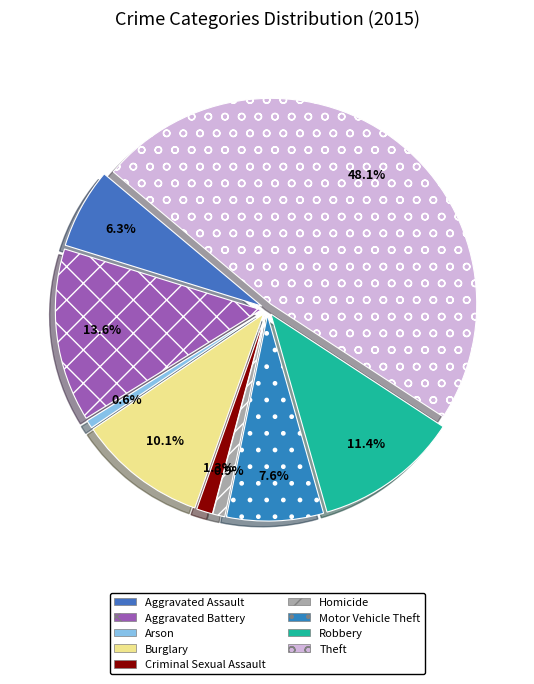

To the nearest percent, what percentage of the pie is Criminal Sexual Assault?

1%